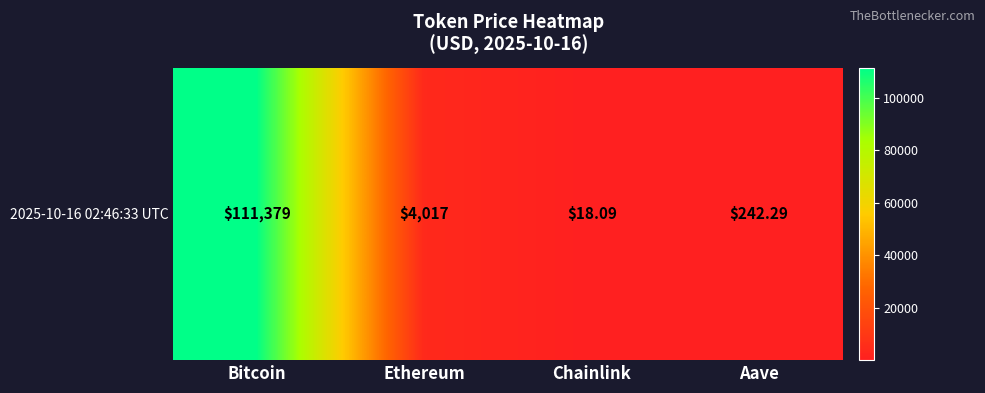

The value at Chainlink is 18.1. True or false?

True